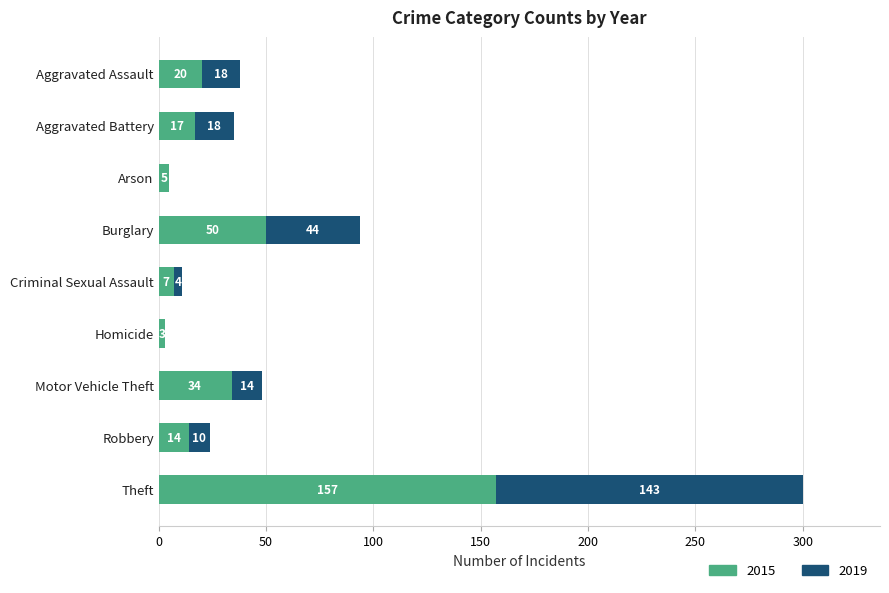

What are all the series names shown in the legend?

2015, 2019